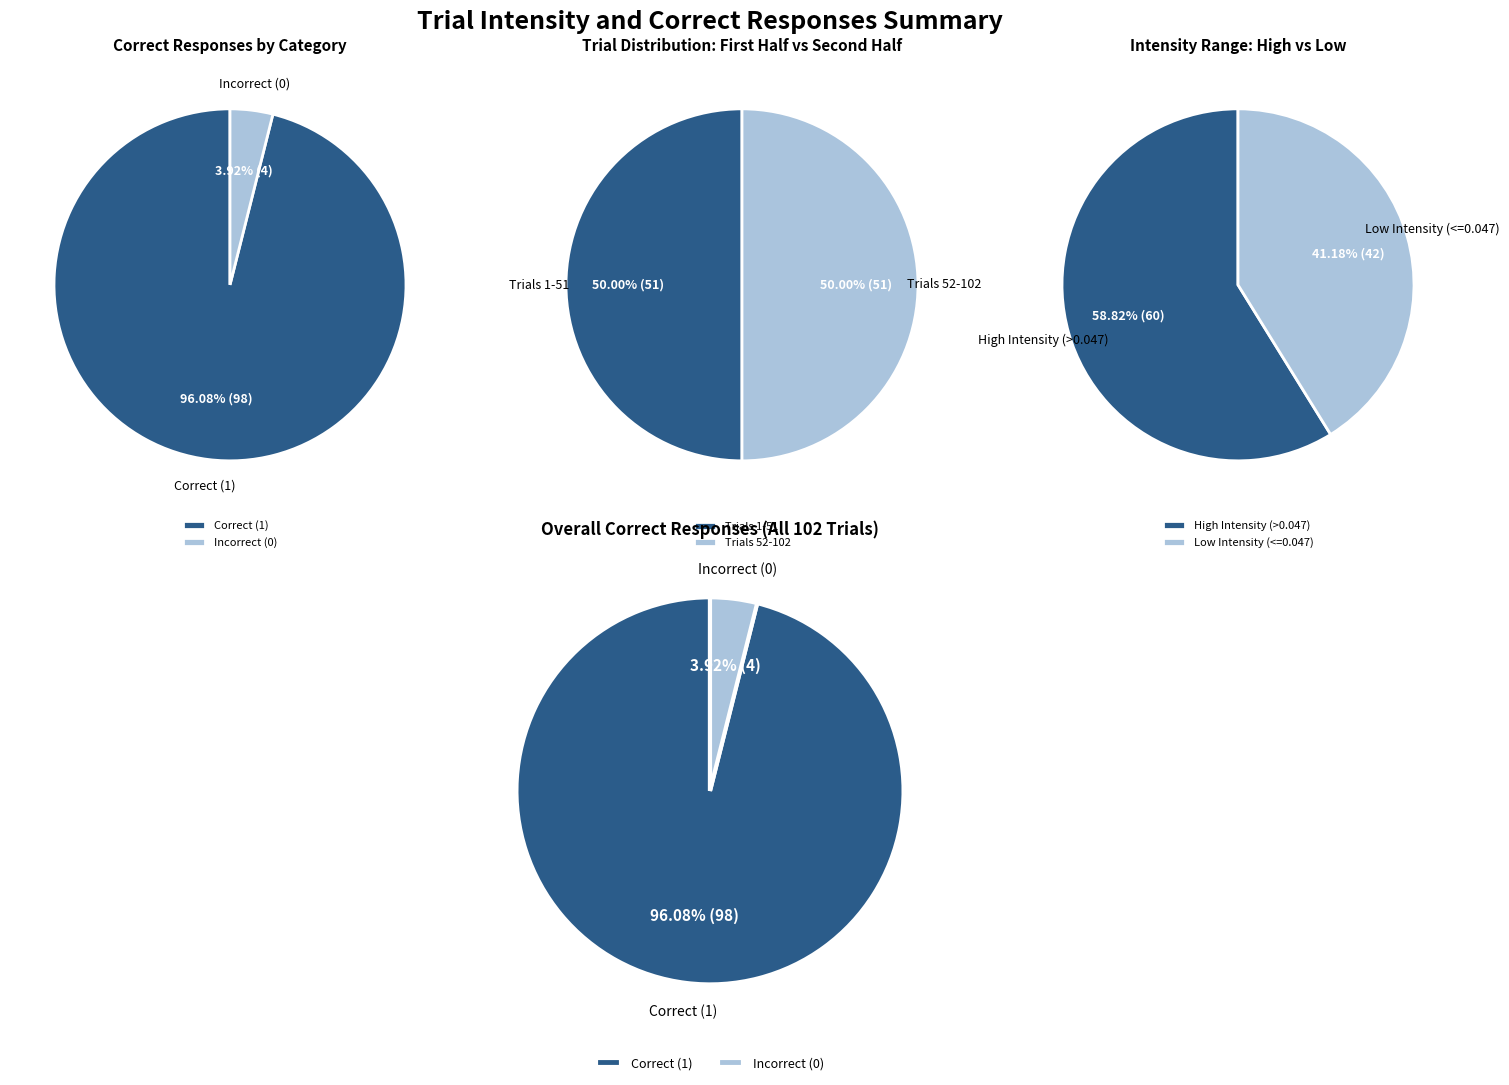

What is the largest slice in the pie chart?

1